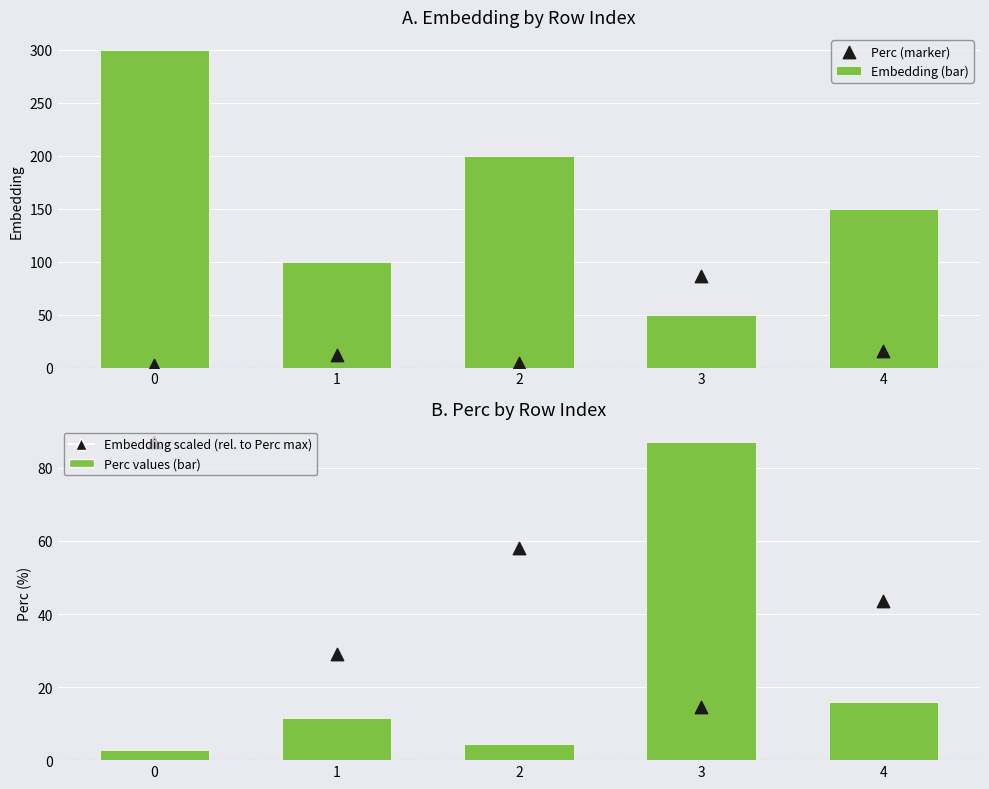

Which series has the largest total across all categories?

Embedding (bar)